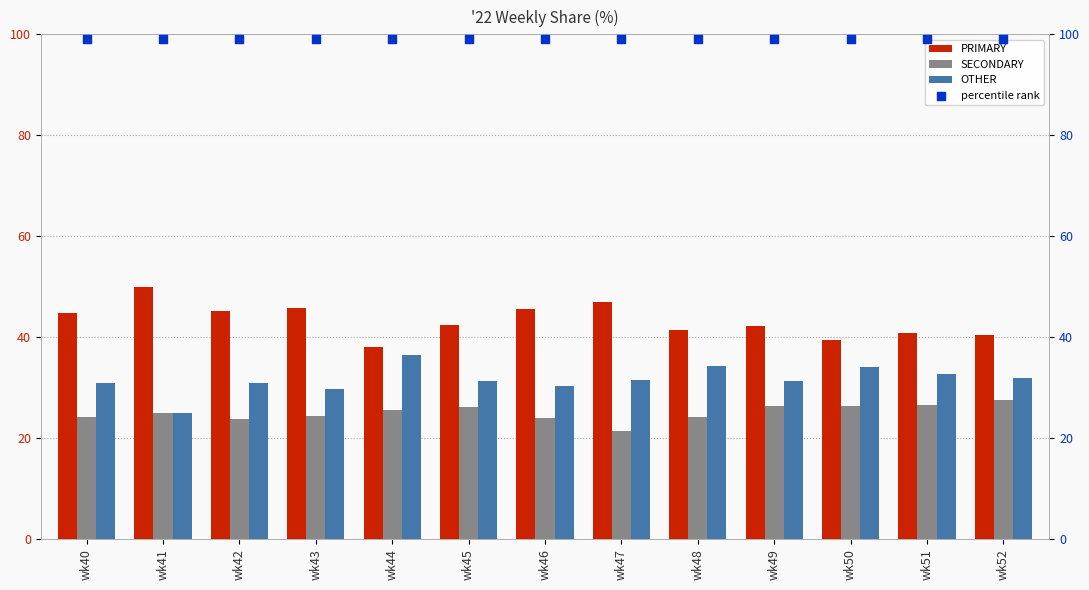

What is the total value across all series at wk45?

199.0